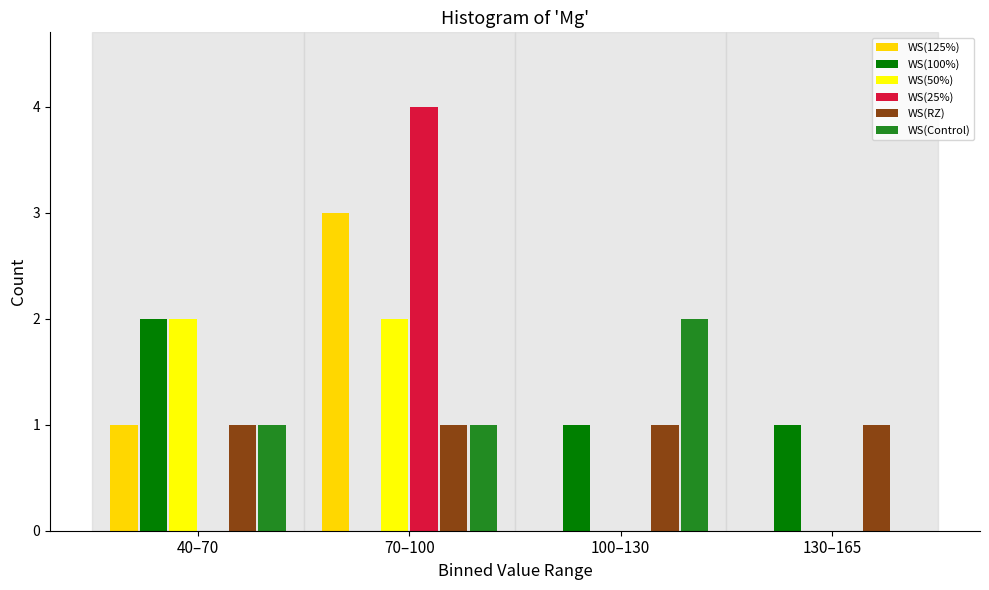

Reading right to left, transcribe all the data shown in this chart.

WS(125%): 130–165=0	100–130=0	70–100=3	40–70=1
WS(100%): 130–165=1	100–130=1	70–100=0	40–70=2
WS(50%): 130–165=0	100–130=0	70–100=2	40–70=2
WS(25%): 130–165=0	100–130=0	70–100=4	40–70=0
WS(RZ): 130–165=1	100–130=1	70–100=1	40–70=1
WS(Control): 130–165=0	100–130=2	70–100=1	40–70=1